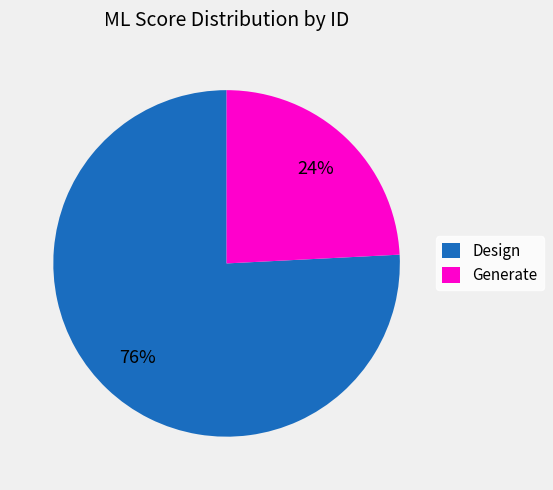

Is there any slice that represents more than half of the pie?

Yes